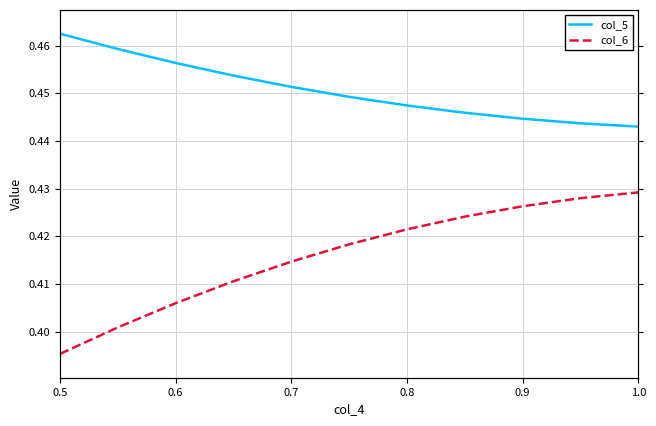

Is it true that col_6 equals 0.2 at 0.6?

False